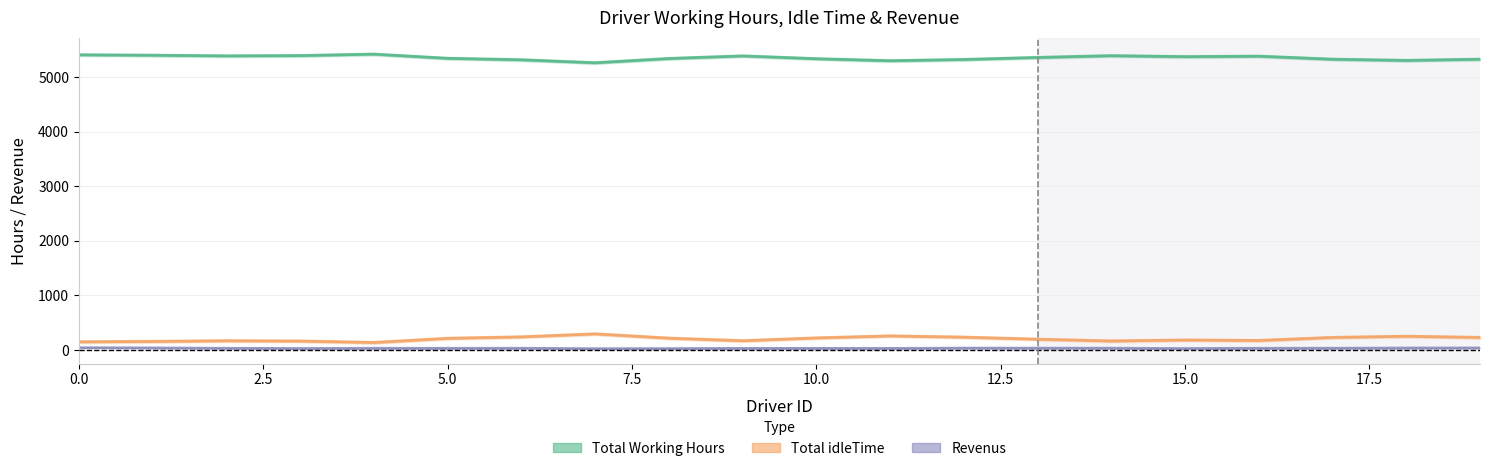

What is the average value of the Revenus series?

32.8